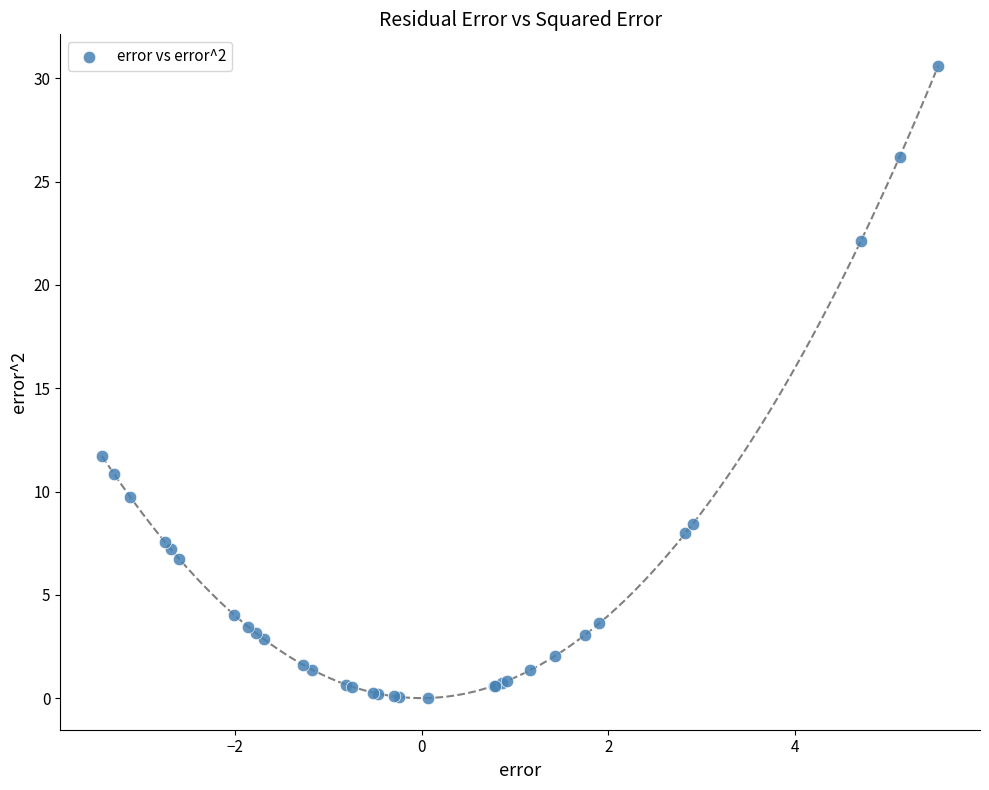

What Y value in the scatter plot is closest to 15?

11.7